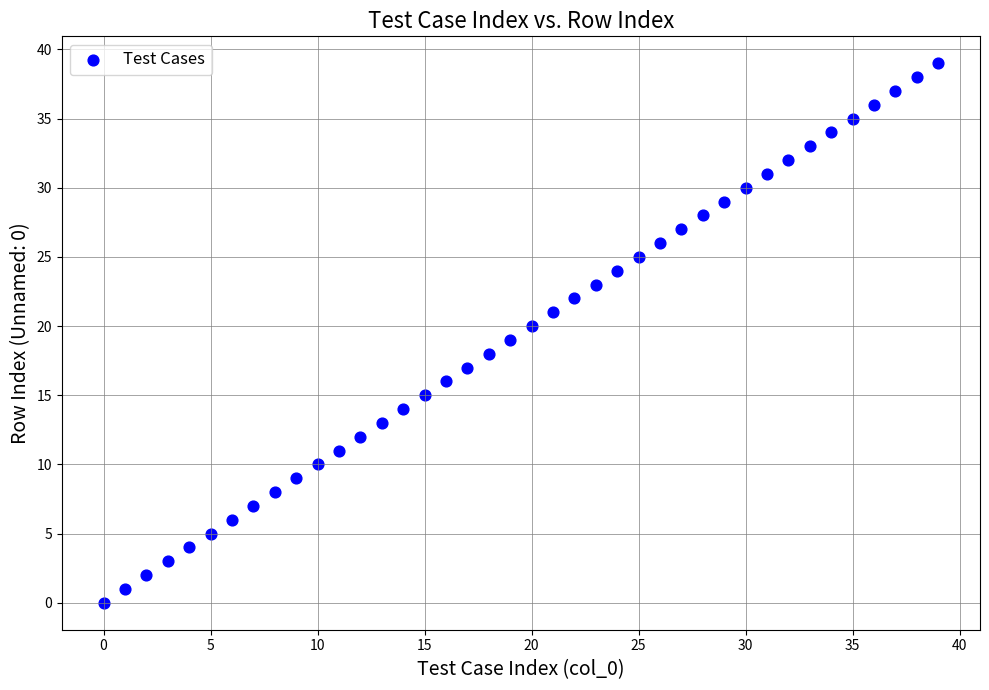

What is the range of Y values (max minus min)?

39